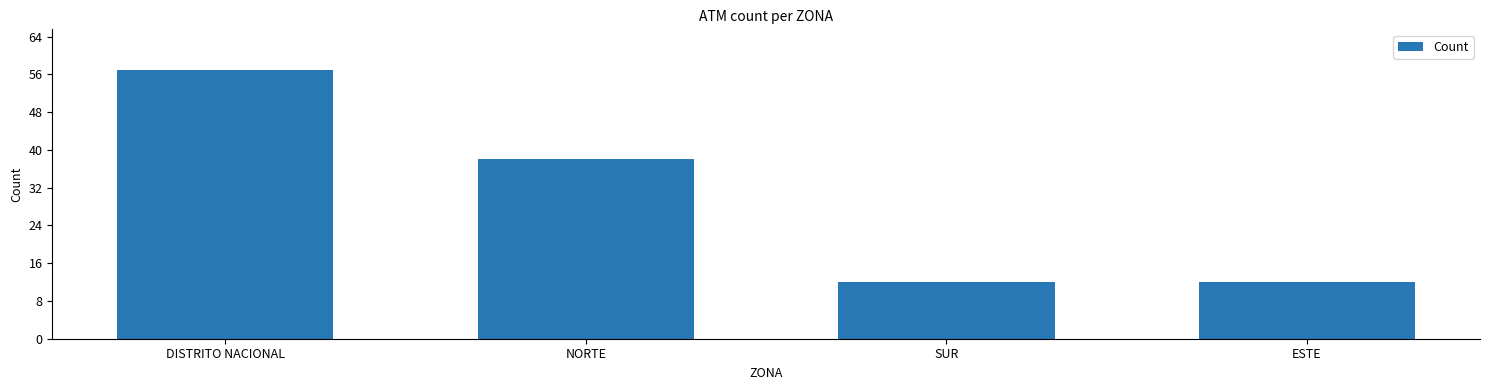

What is the difference between the values at DISTRITO NACIONAL and ESTE?

45